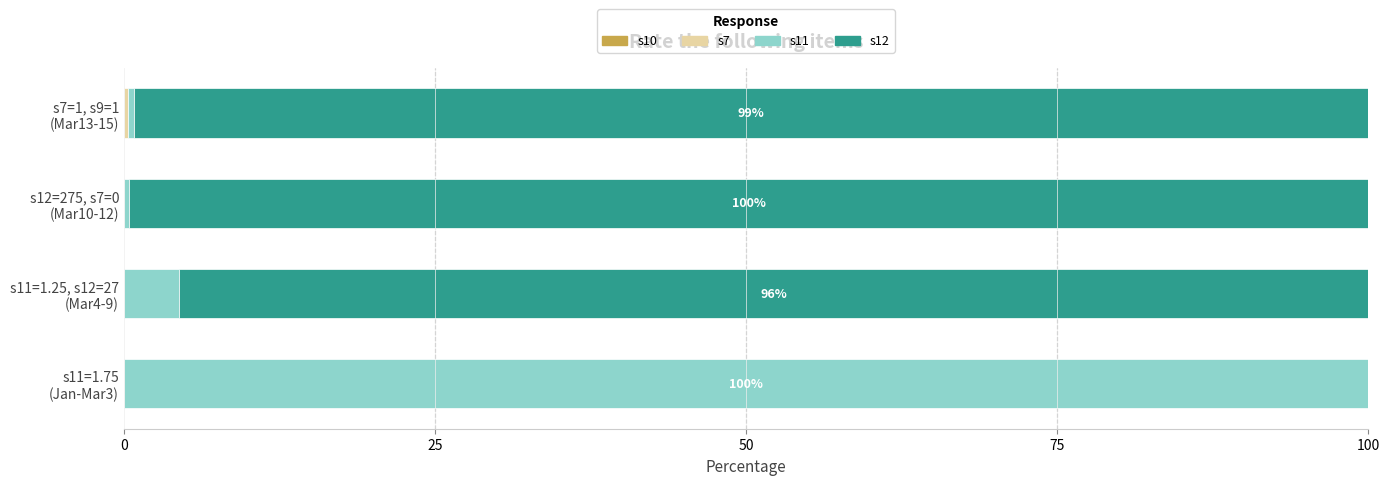

Count the number of categories in the chart.

4